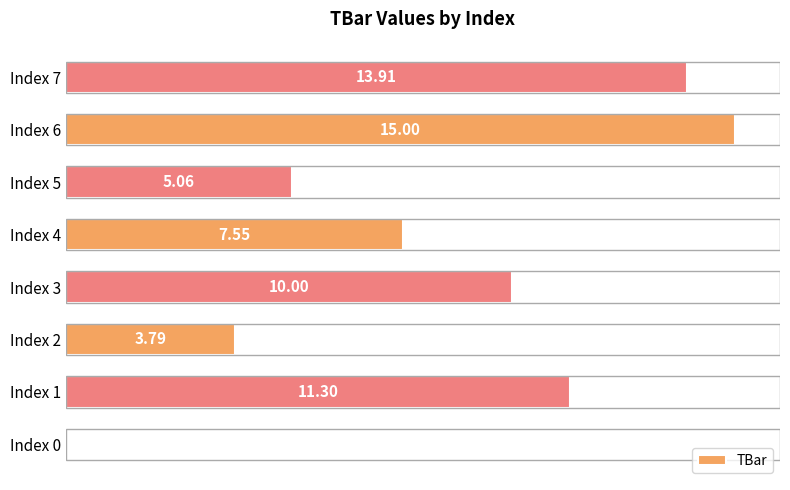

Between Index 1 and Index 2, which is larger?

Index 1